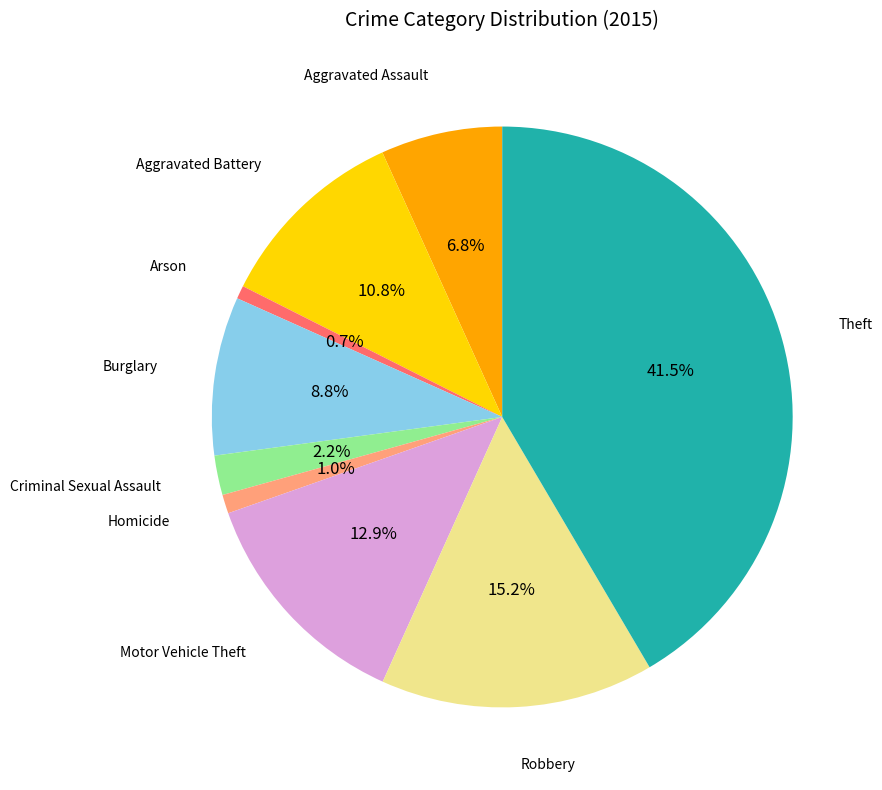

Does any single category account for the majority?

No